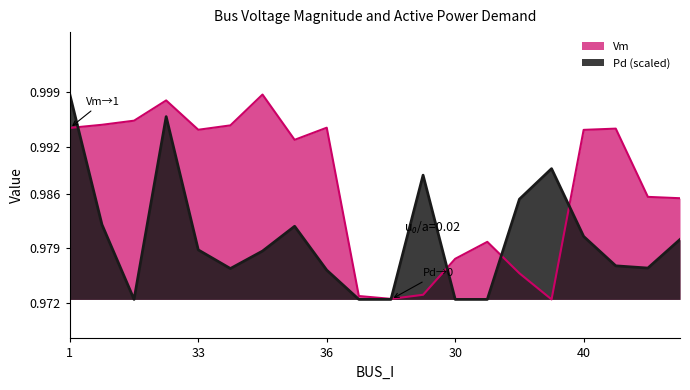

List the labels in order of Pd value, largest first.

1, 38, 41, 18, 21, 2, 32, 40, 8, 33, 42, 39, 7, 35, 36, 4, 20, 29, 30, 10